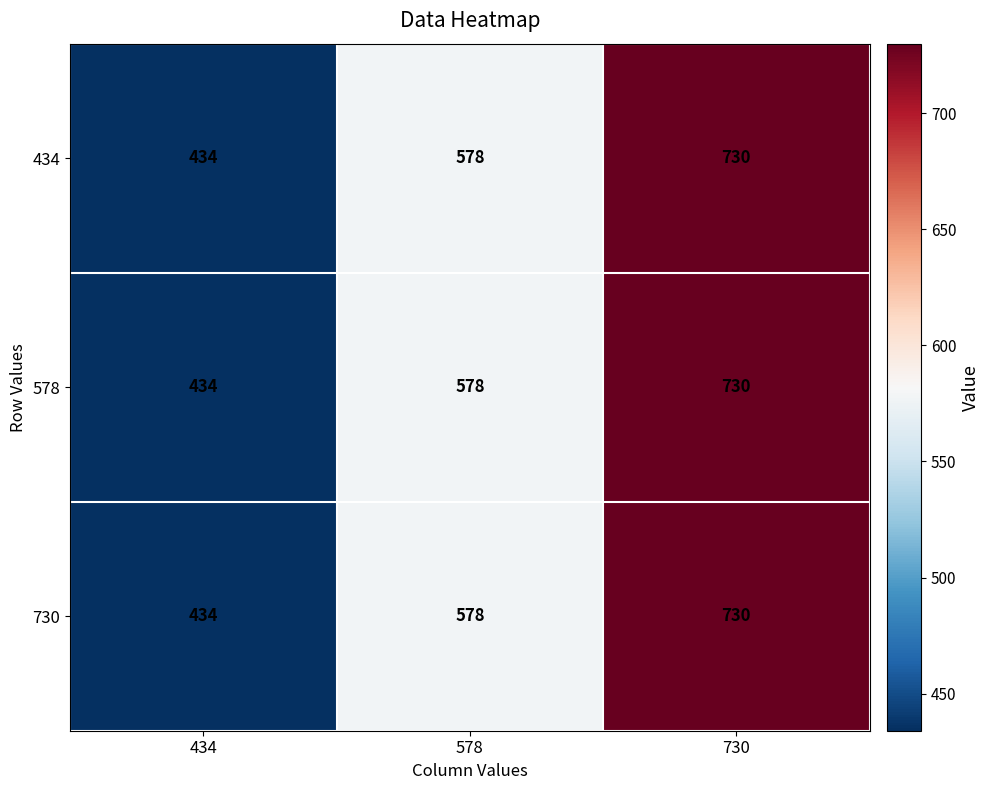

How many 578 values are between 434 and 730?

3